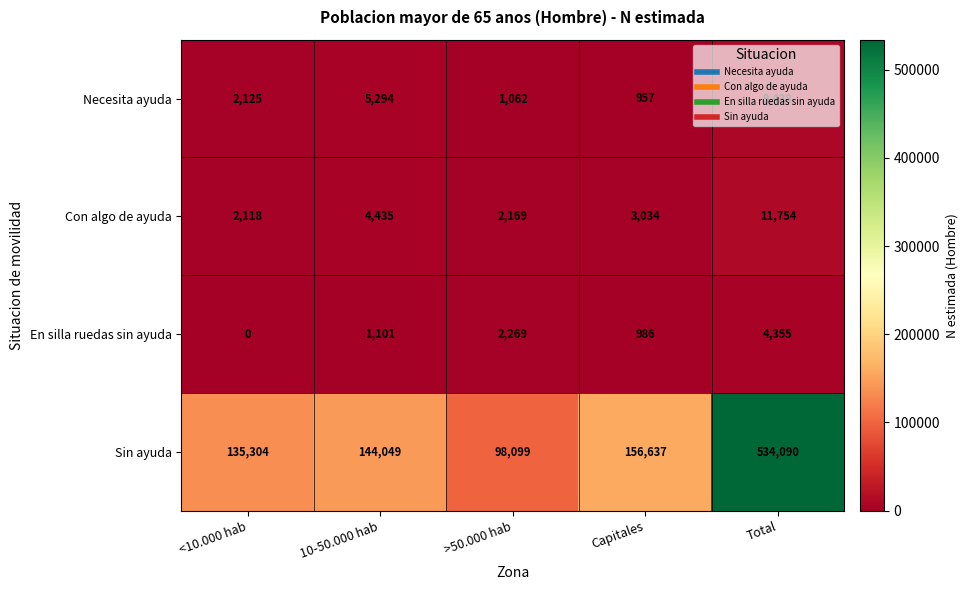

At which category does the chart reach its minimum across all series?

<10.000 hab